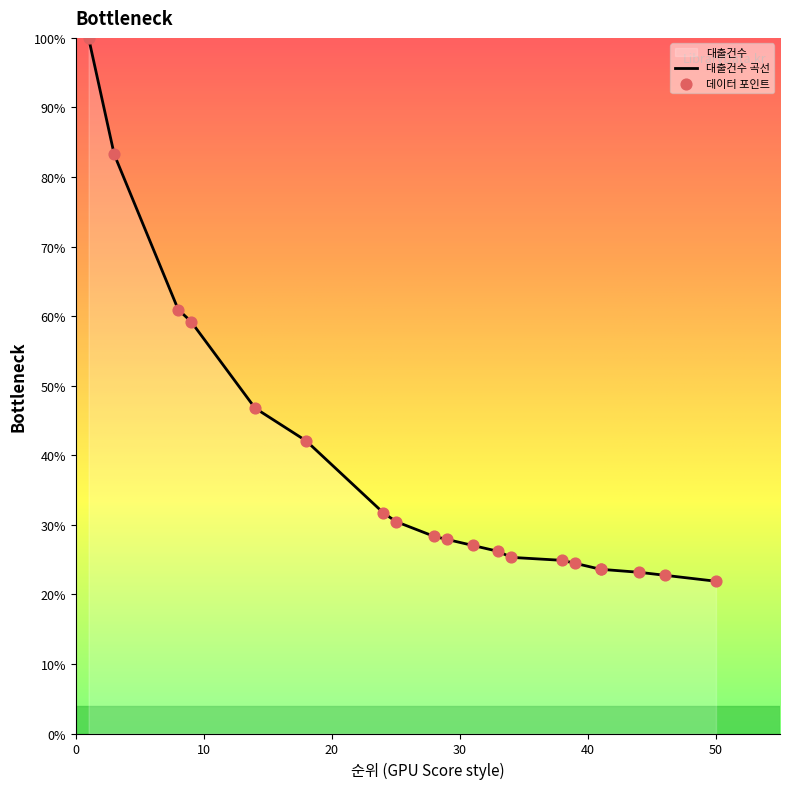

Which has a higher value, 18 or 44?

18